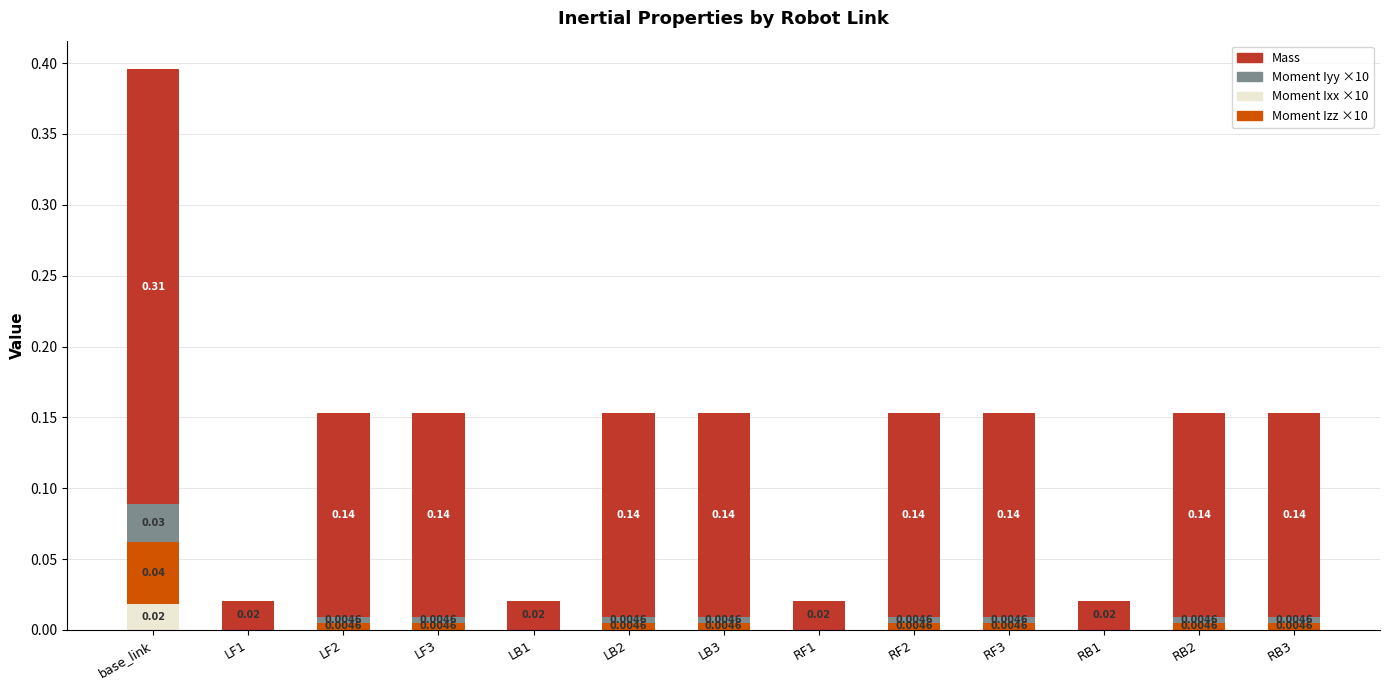

At which category is the sum across all series the highest?

base_link